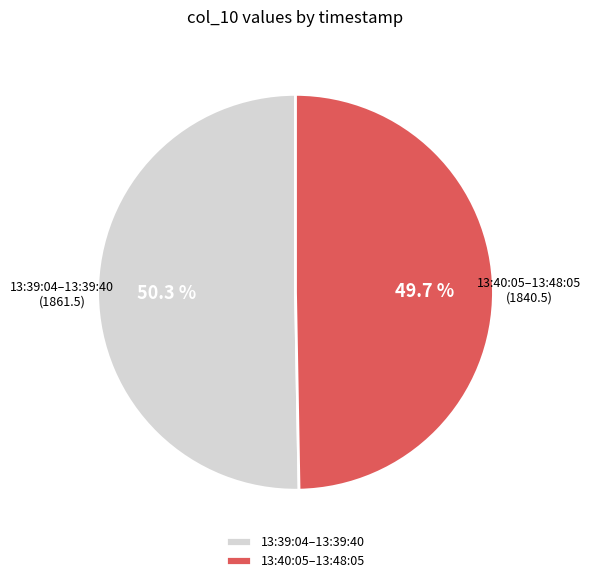

How much of the chart is everything except 13:39:04–13:39:40?

49.7%